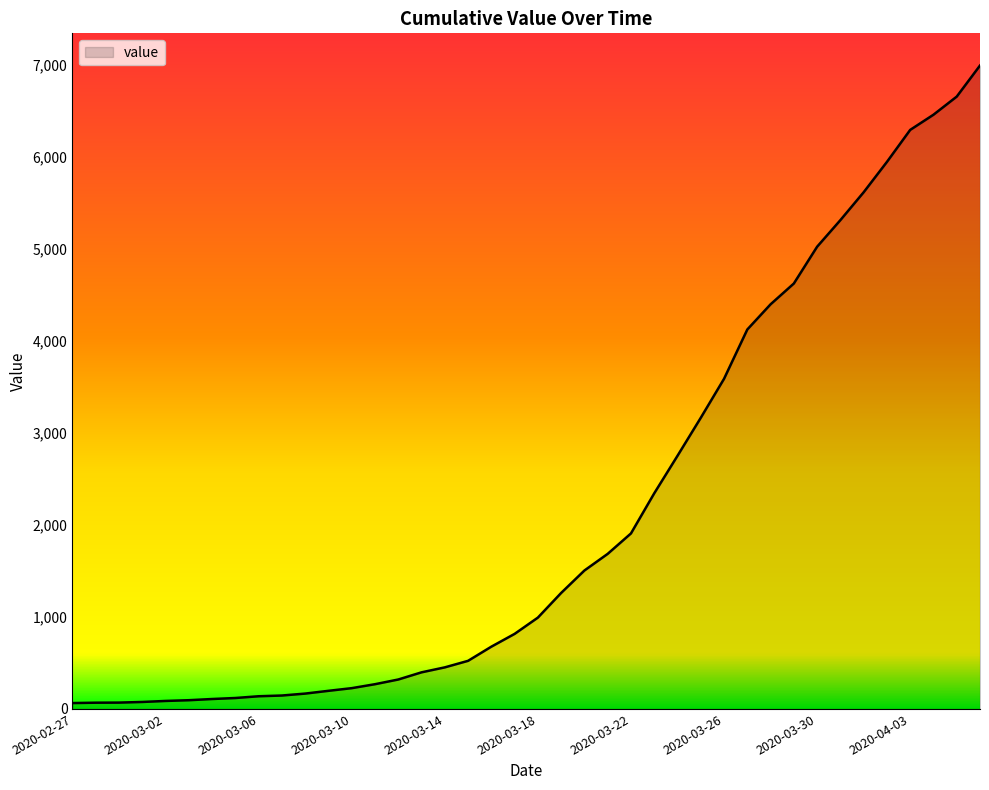

What is the maximum value shown in the chart?

6995